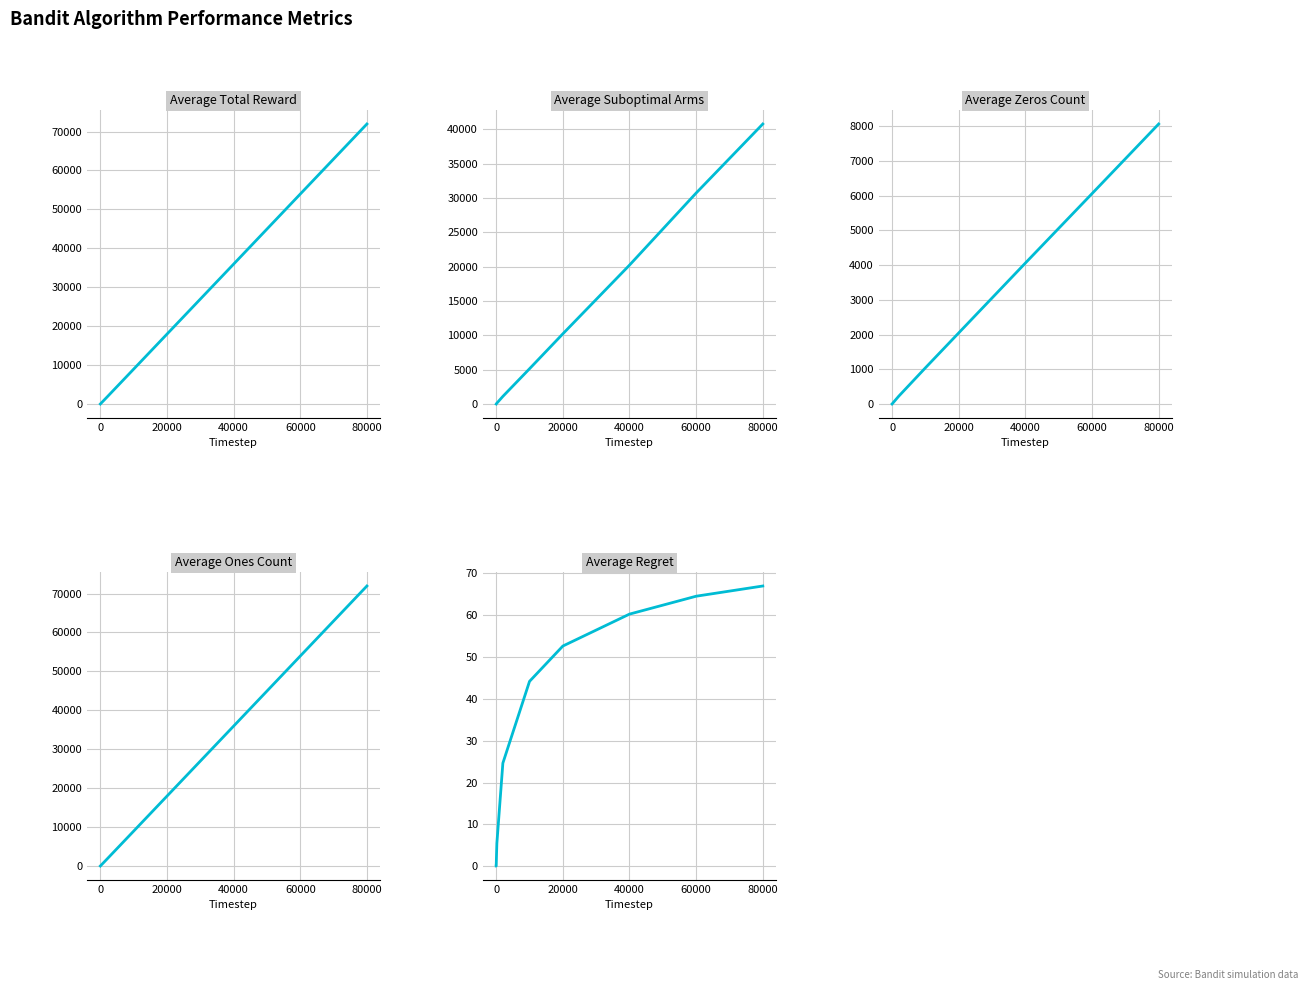

What is the difference between the maximum and second lowest values in the Average Suboptimal Arms series?

40755.8